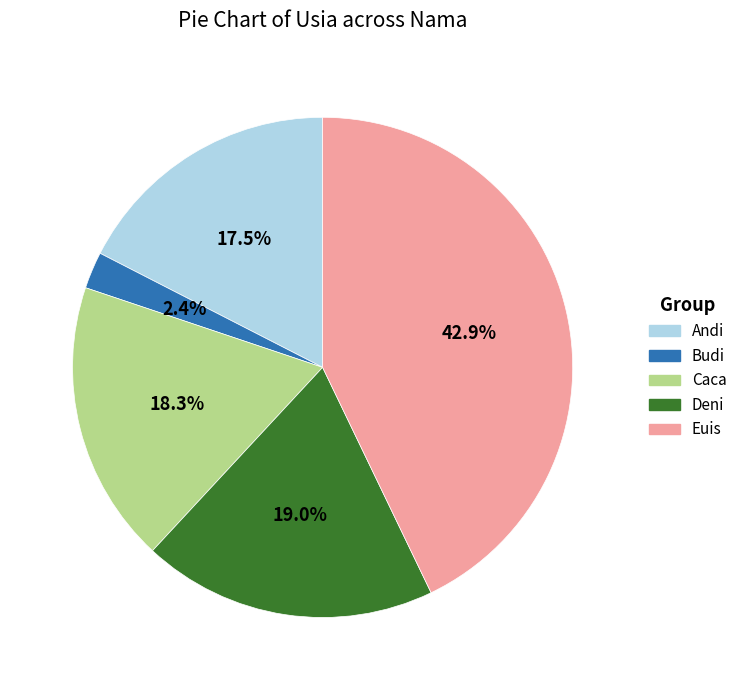

Which category has the biggest portion of the pie?

Euis